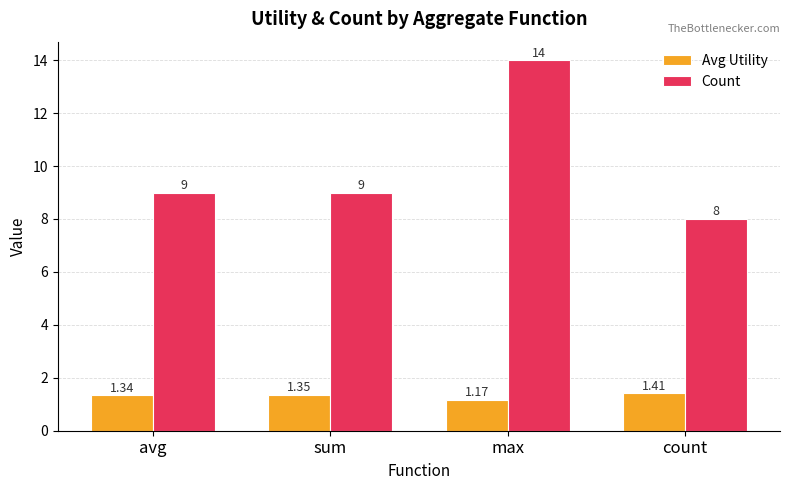

Are the bars grouped side by side (vs. stacked)?

Yes